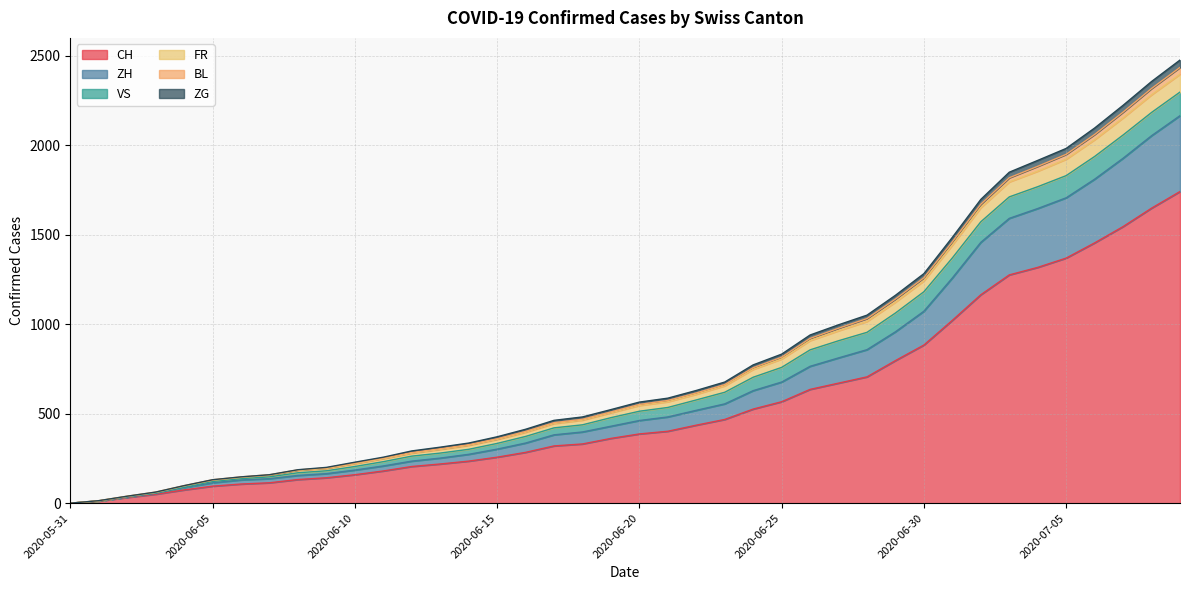

What is the highest value of the CH series?

1742